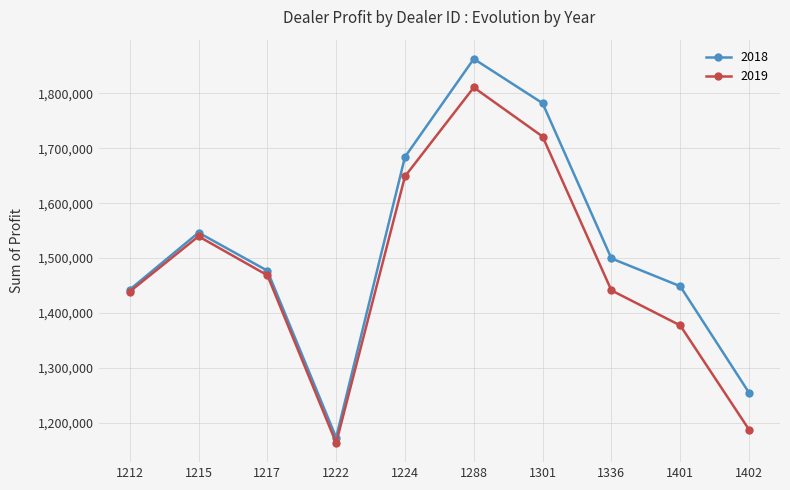

Where is 2019 nearest to the value 1487056?

1217